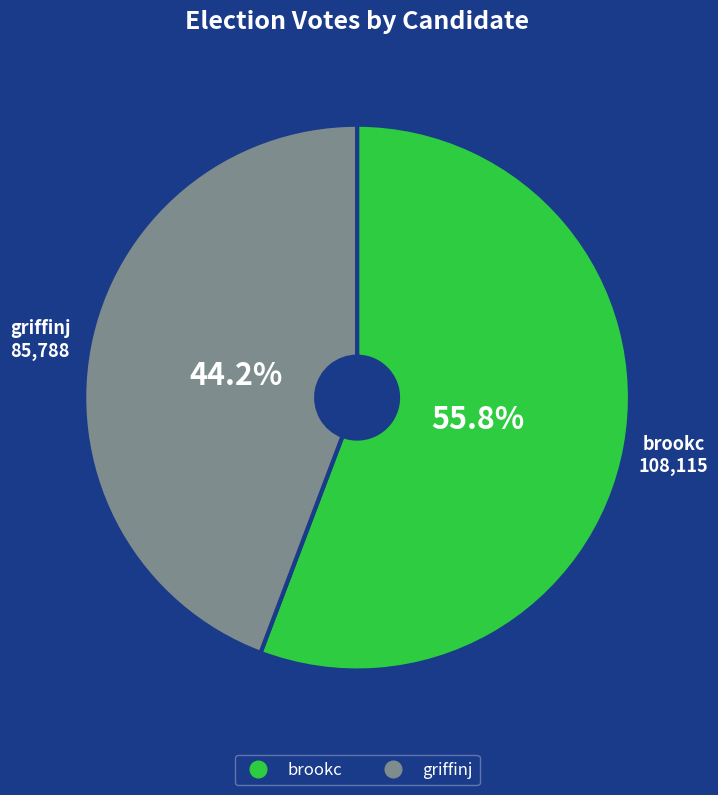

Is it true that griffinj is 35% of the pie?

False